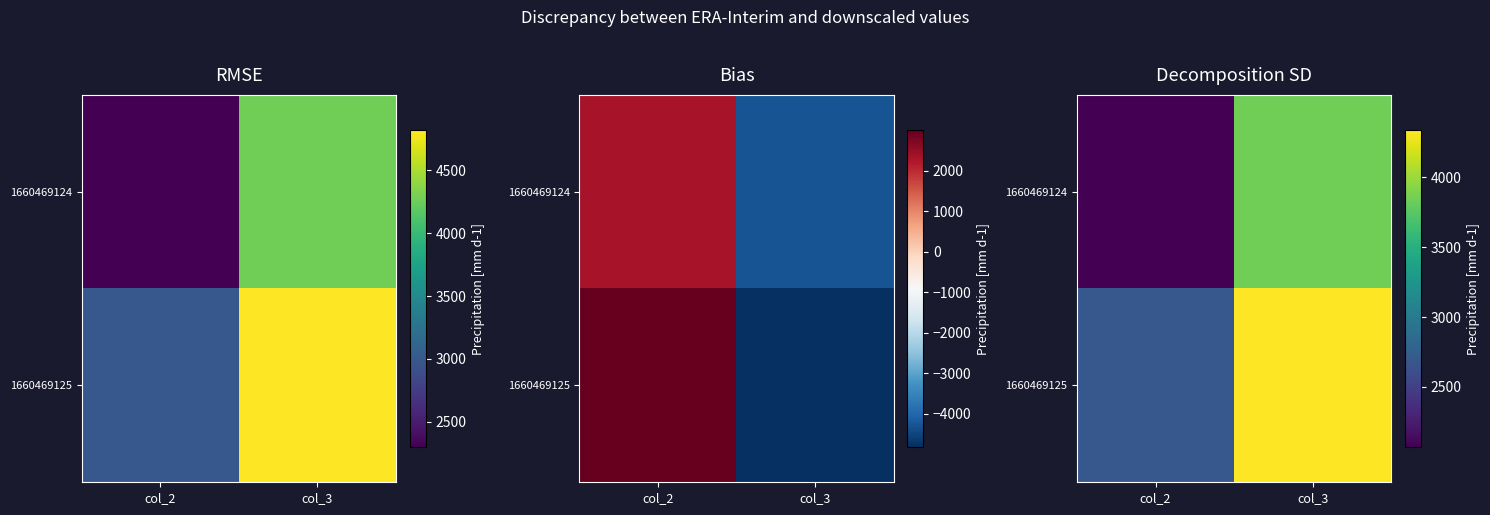

How many distinct data groups are displayed?

2